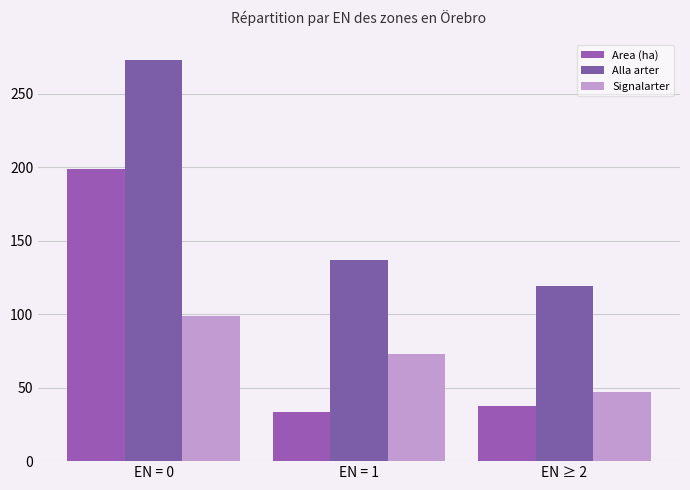

What is the sum of the Signalarter values at EN ≥ 2 and EN = 0?

146.0